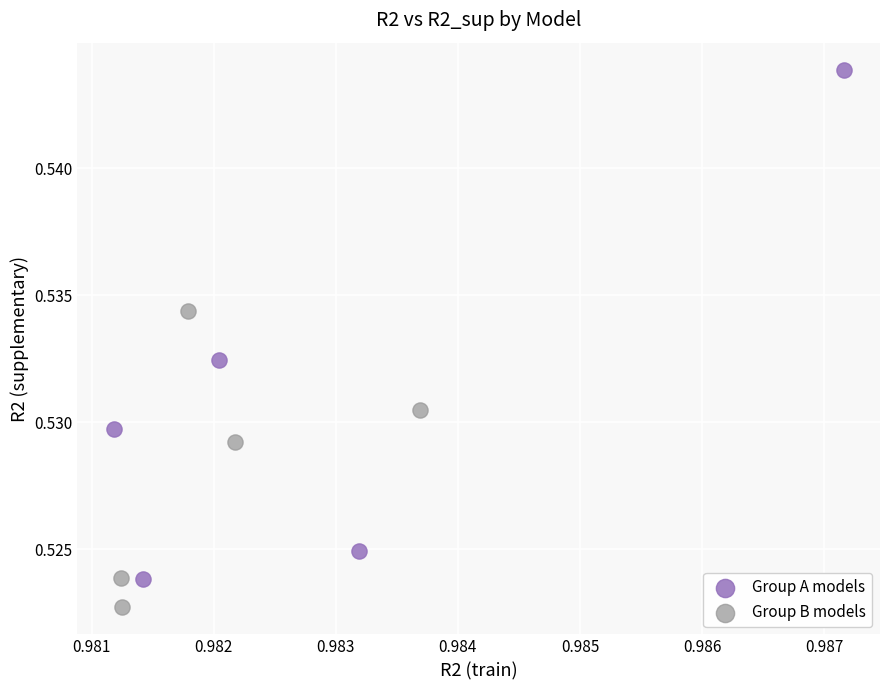

Which series contains the highest Y value?

Group A models